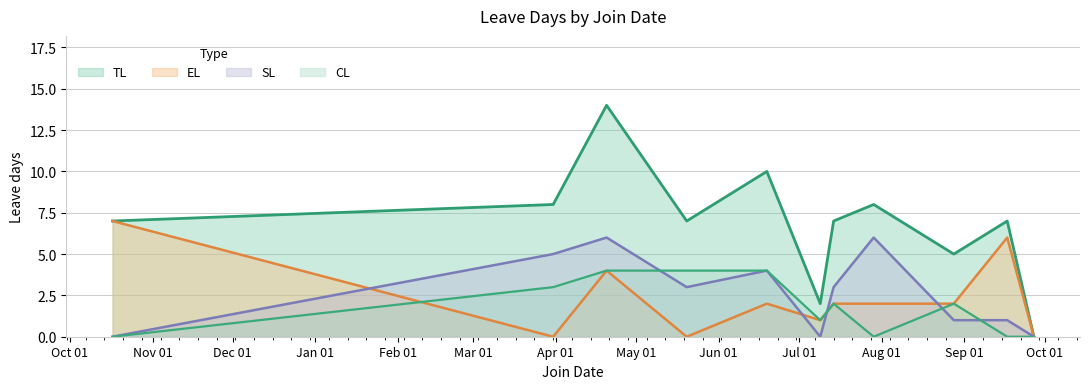

How many interior local peaks does the SL series have?

3